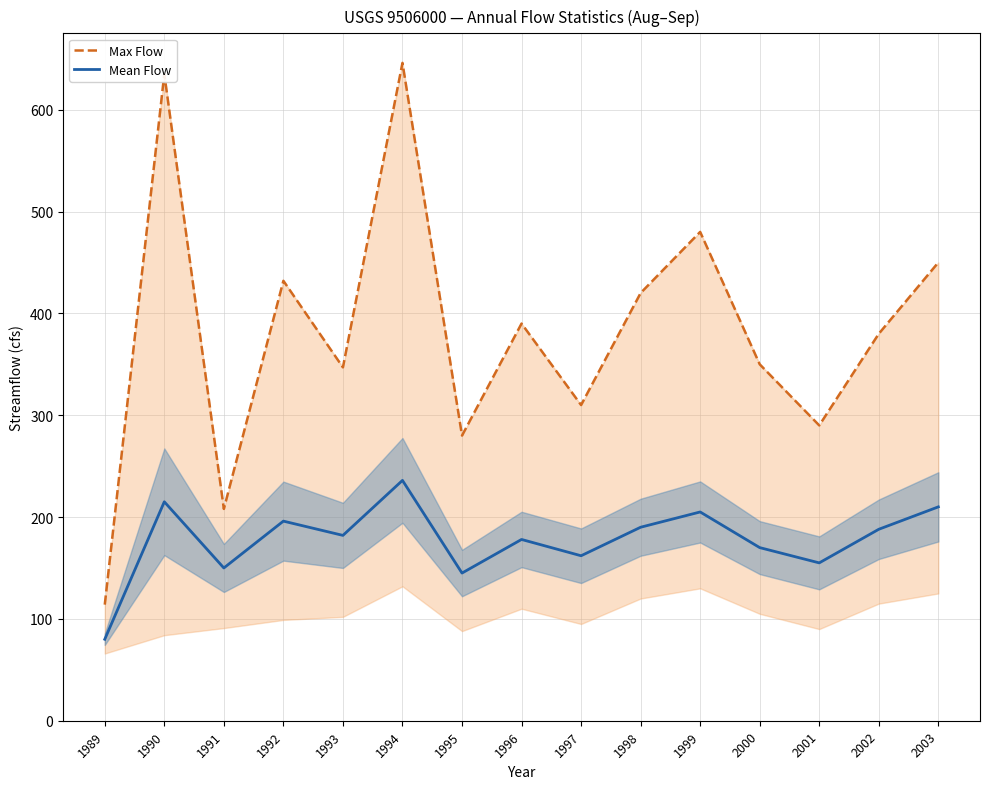

List the series in order of their overall mean, highest first.

Max Flow, Mean Flow